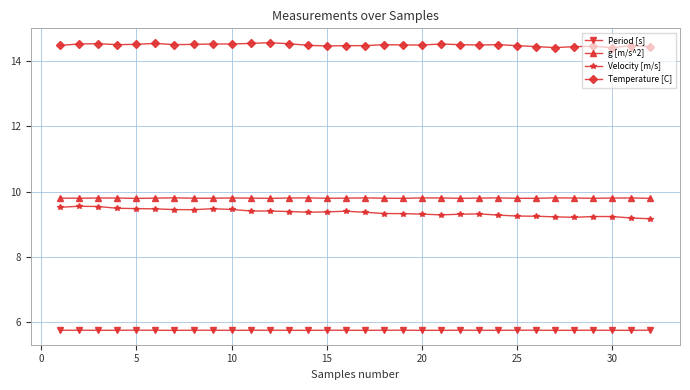

Does the chart have visible grid lines?

Yes